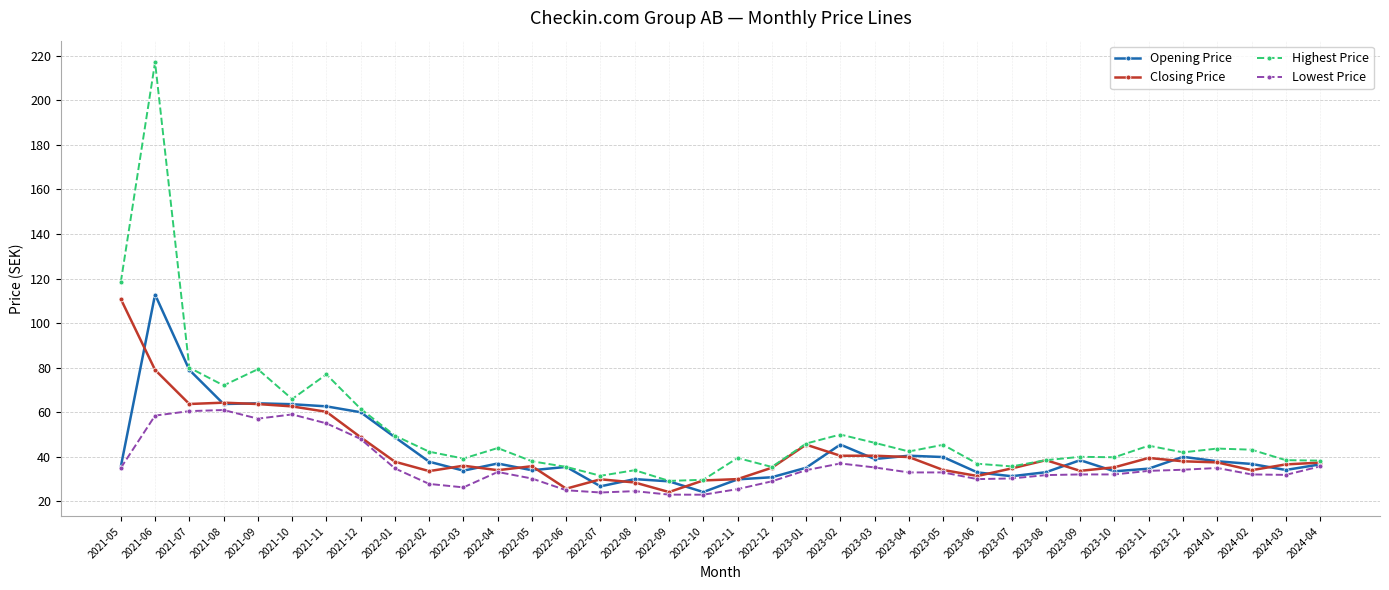

Which series changed the most between 2022-06 and 2023-05?

Highest Price